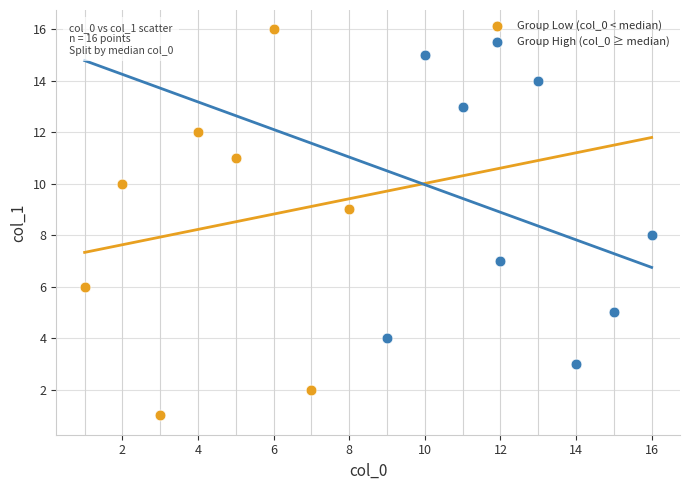

Which series reaches the maximum Y coordinate?

Group Low (col_0 < median)